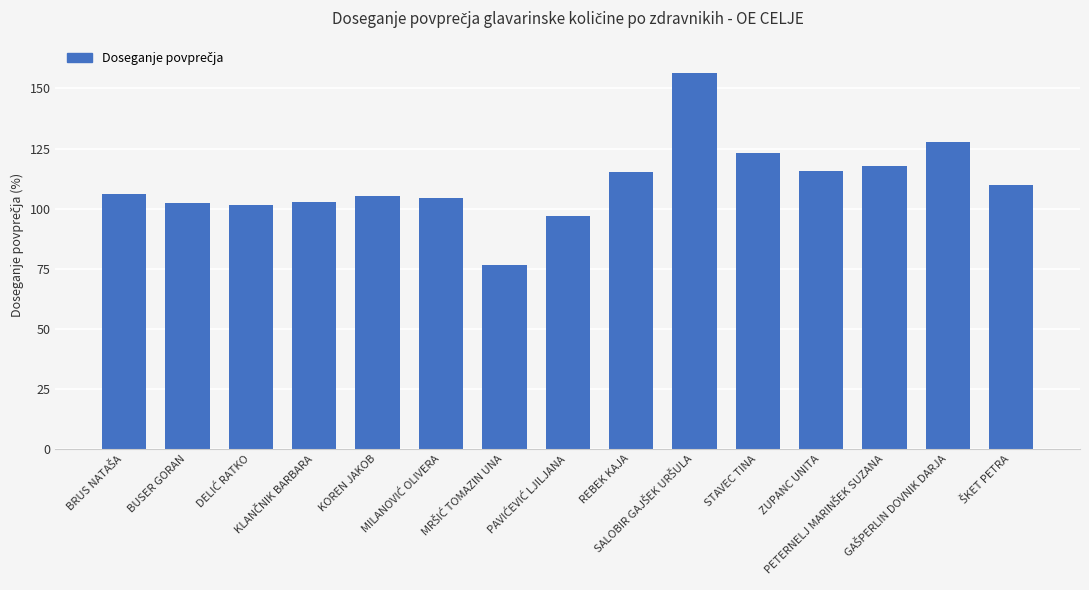

What is the smallest value displayed?

76.5